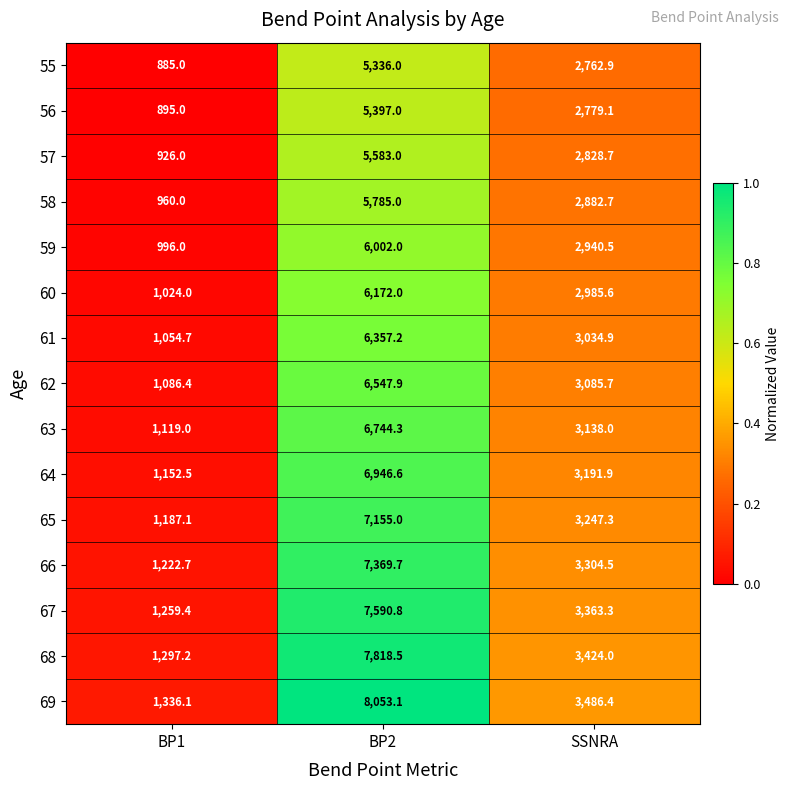

Is it true that 55 equals 5336.0 at BP2?

True